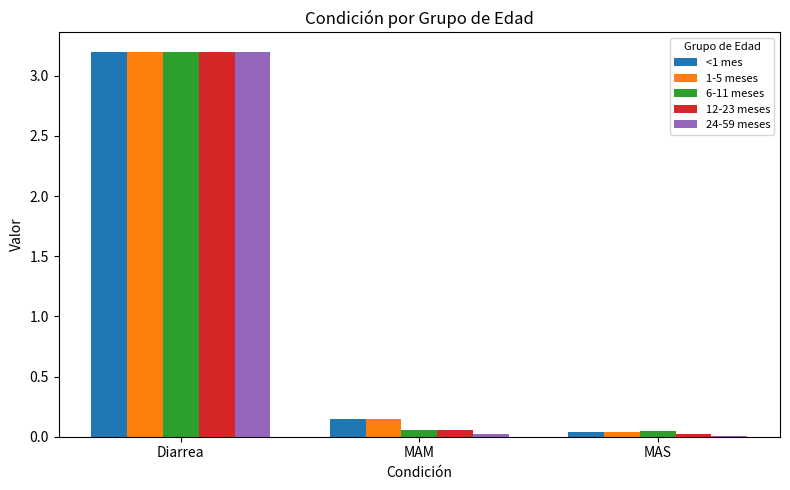

At which category is the sum across all series the highest?

Diarrea